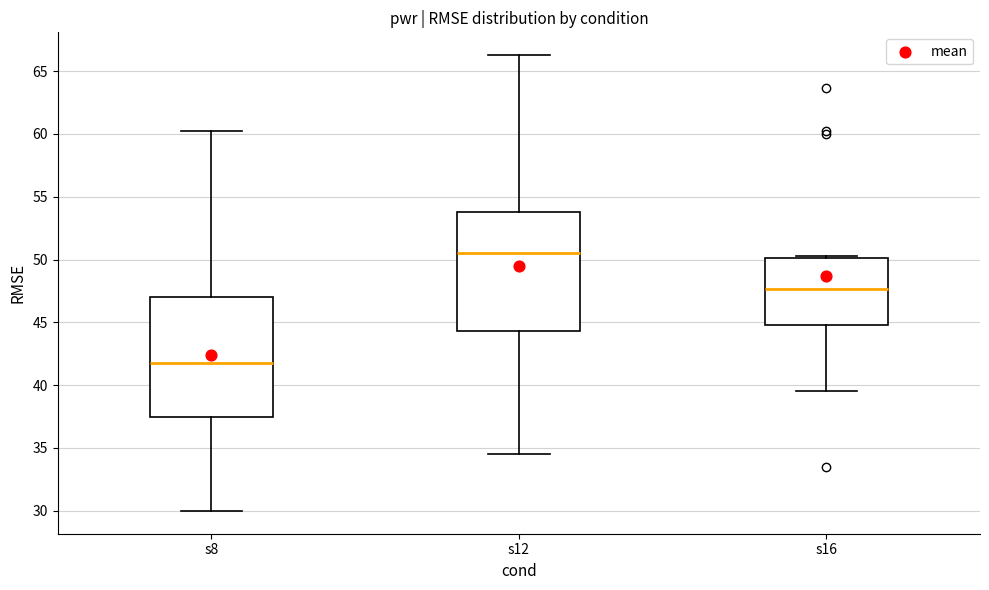

Reading left to right, read every box against the y-axis: the position of its median line, the range the box covers, and the ends of its whiskers. The values are not printed on the chart, so give them approximately, as read against the axis.

s8: median 41.5, box 37.5 to 47.0, whiskers 30.0 to 60.0
s12: median 50.5, box 44.5 to 54.0, whiskers 34.5 to 66.5
s16: median 47.5, box 45.0 to 50.0, whiskers 39.5 to 50.5